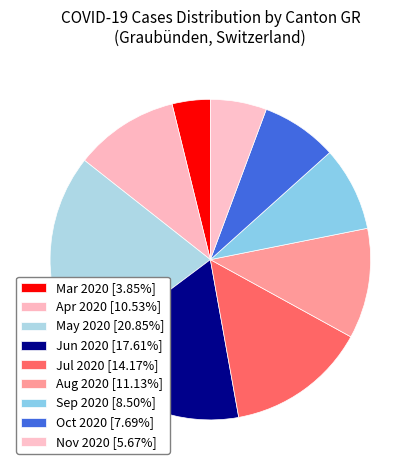

Does any single category account for the majority?

No